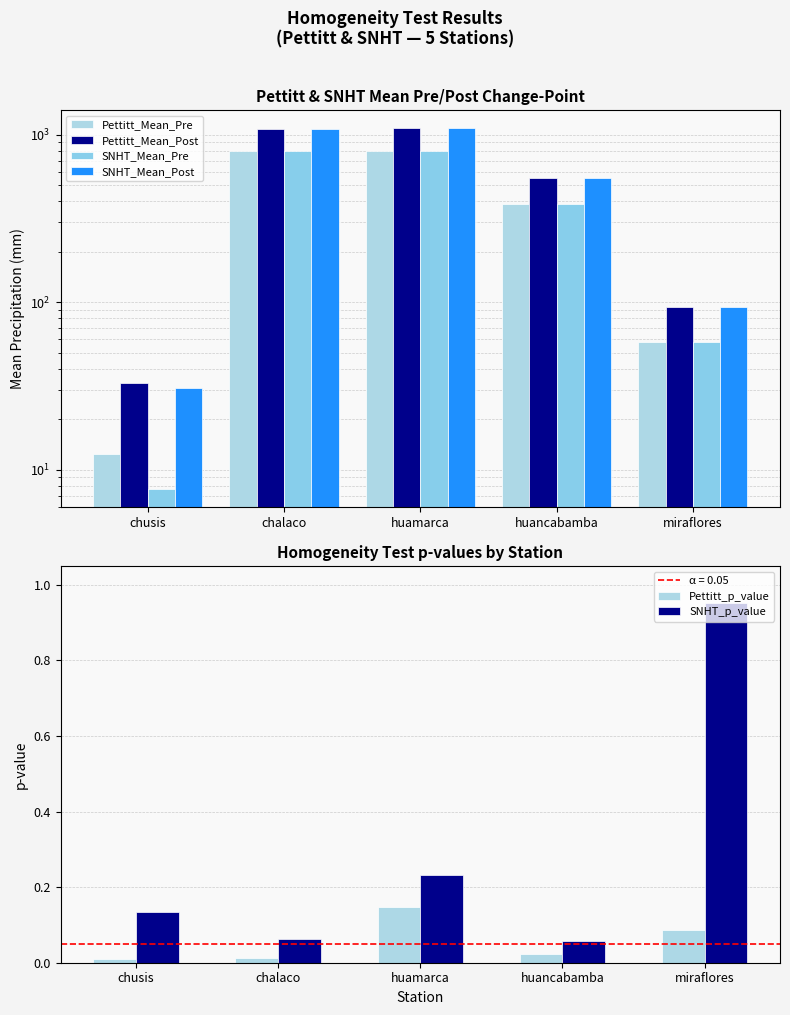

What is the sum of all SNHT_p_value values?

1.4